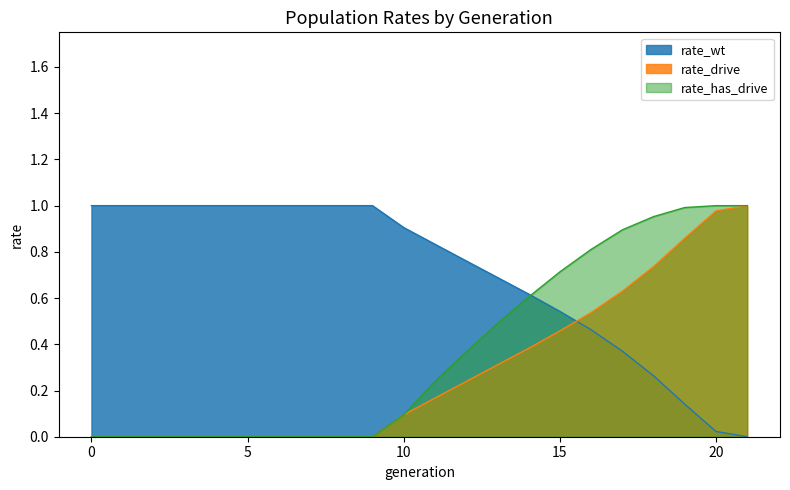

What is the sum of the rate_wt values at 5 and 0?

2.0